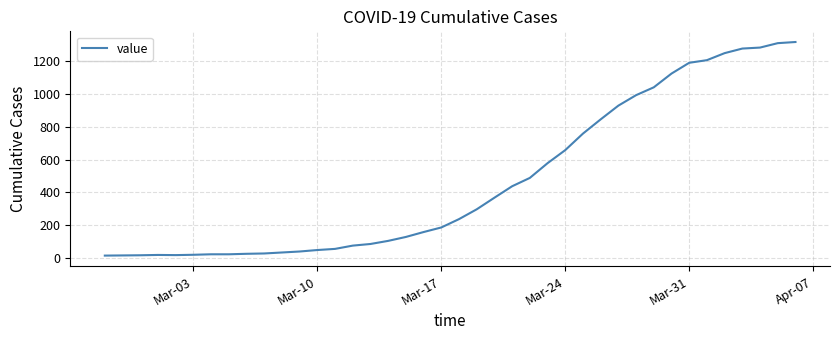

What is the difference between the maximum and minimum values?

1306